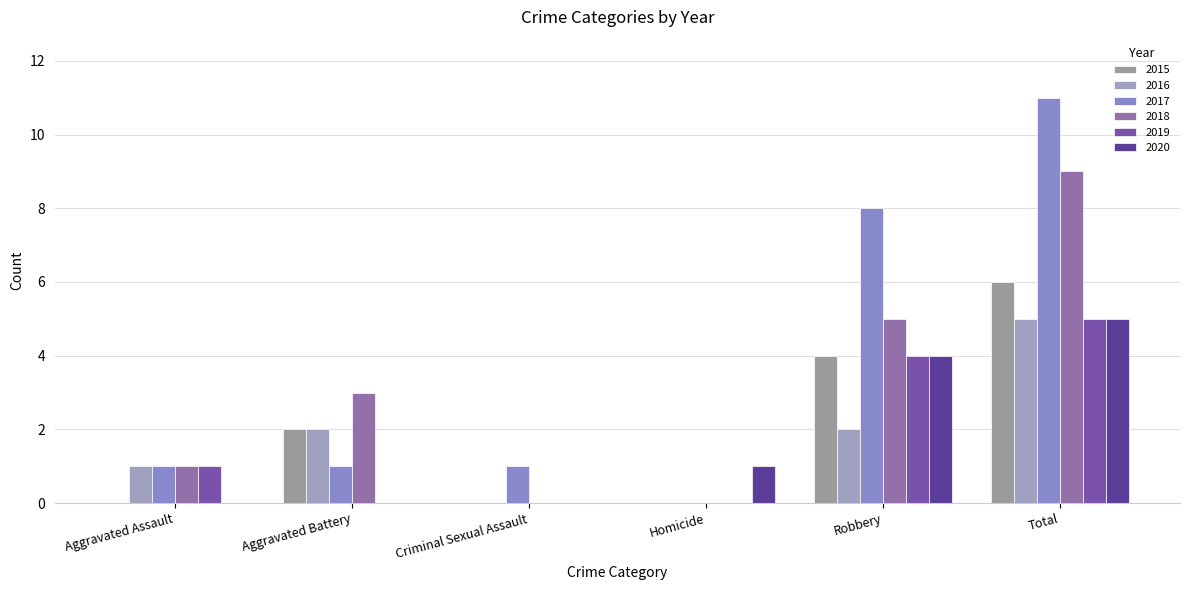

True or false: 2018 has a value of 5 at Homicide.

False